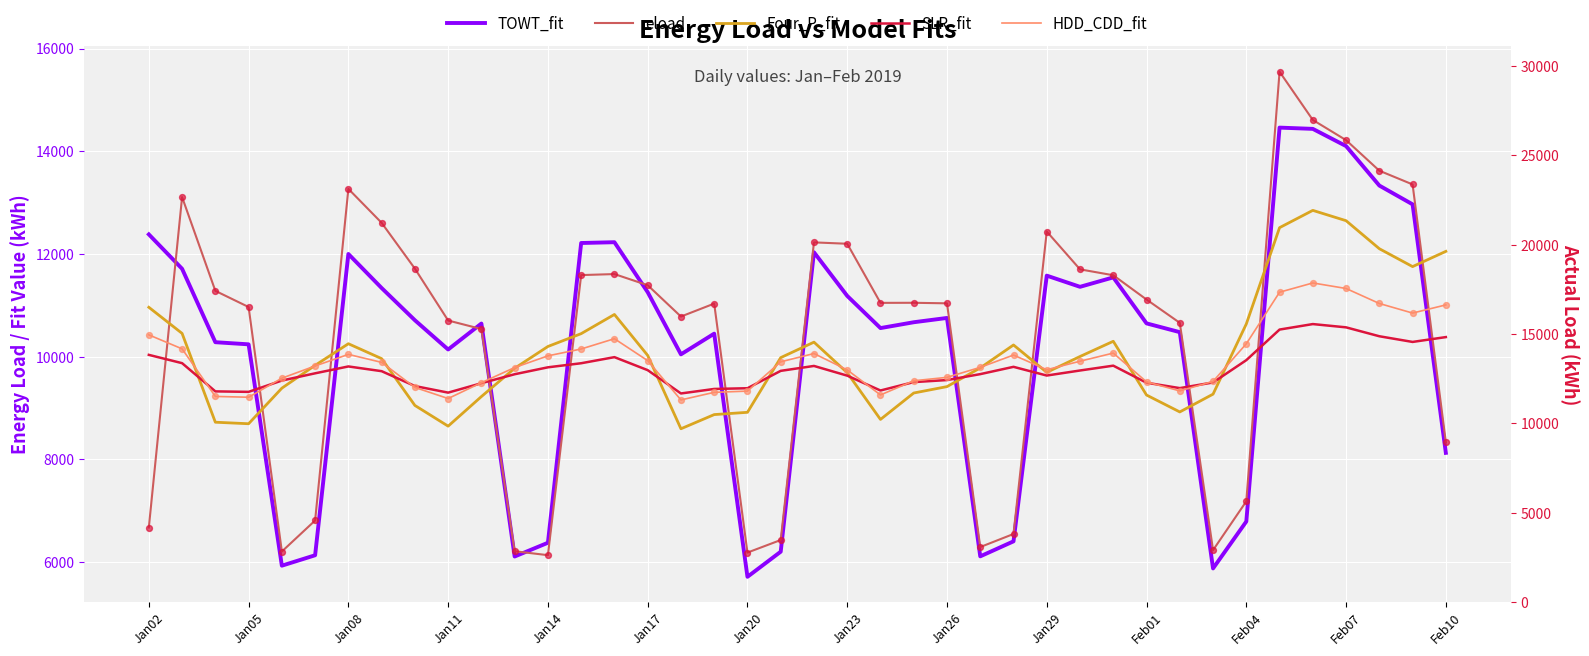

Is the value of SLR_fit at 36 greater than the value of eload at 38?

No